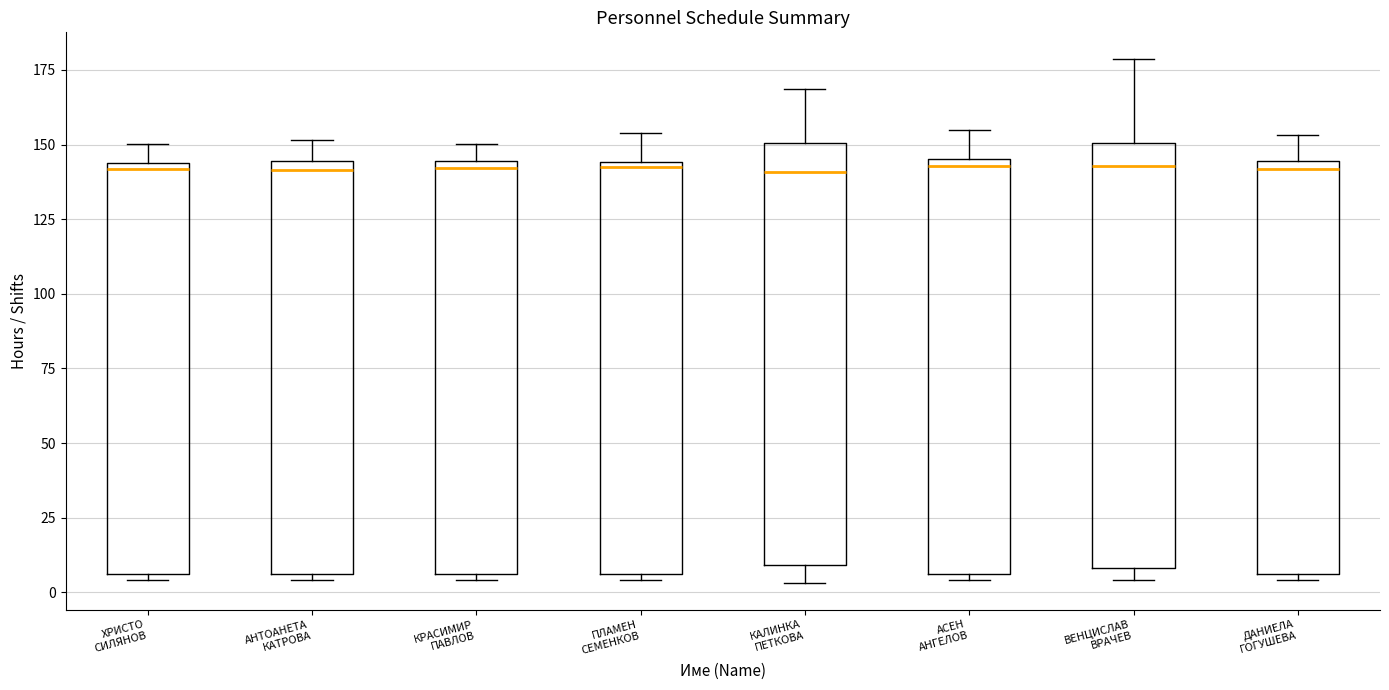

Reading left to right, transcribe this box plot: for each box, give where its median line is, the range the box spans, and where its two whiskers end, as read against the y-axis. The values are not printed on the chart, so give them approximately, as read against the axis.

ХРИСТО СИЛЯНОВ: median 140, box 5 to 145, whiskers 5 (just below the box's lower edge) to 150
АНТОАНЕТА КАТРОВА: median 140, box 5 to 145, whiskers 5 (just below the box's lower edge) to 150
КРАСИМИР ПАВЛОВ: median 140, box 5 to 145, whiskers 5 (just below the box's lower edge) to 150
ПЛАМЕН СЕМЕНКОВ: median 145, box 5 to 145, whiskers 5 (just below the box's lower edge) to 155
КАЛИНКА ПЕТКОВА: median 140, box 10 to 150, whiskers 5 to 170
АСЕН АНГЕЛОВ: median 145 (just below the box's upper edge), box 5 to 145, whiskers 5 (just below the box's lower edge) to 155
ВЕНЦИСЛАВ ВРАЧЕВ: median 145, box 10 to 150, whiskers 5 to 180
ДАНИЕЛА ГОГУШЕВА: median 140, box 5 to 145, whiskers 5 (just below the box's lower edge) to 155